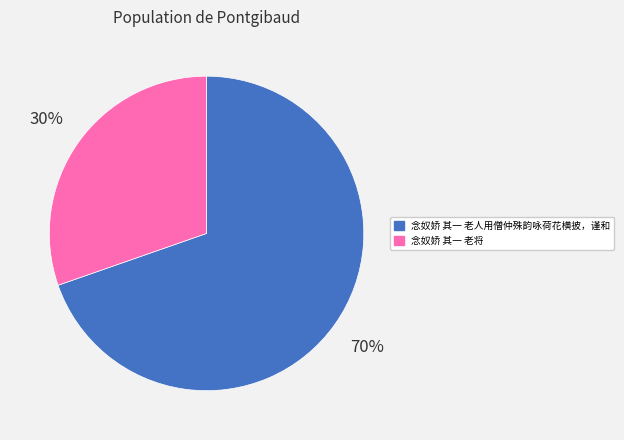

True or false: 念奴娇 其一 老人用僧仲殊韵咏荷花横披，谨和 accounts for 70% of the total.

True